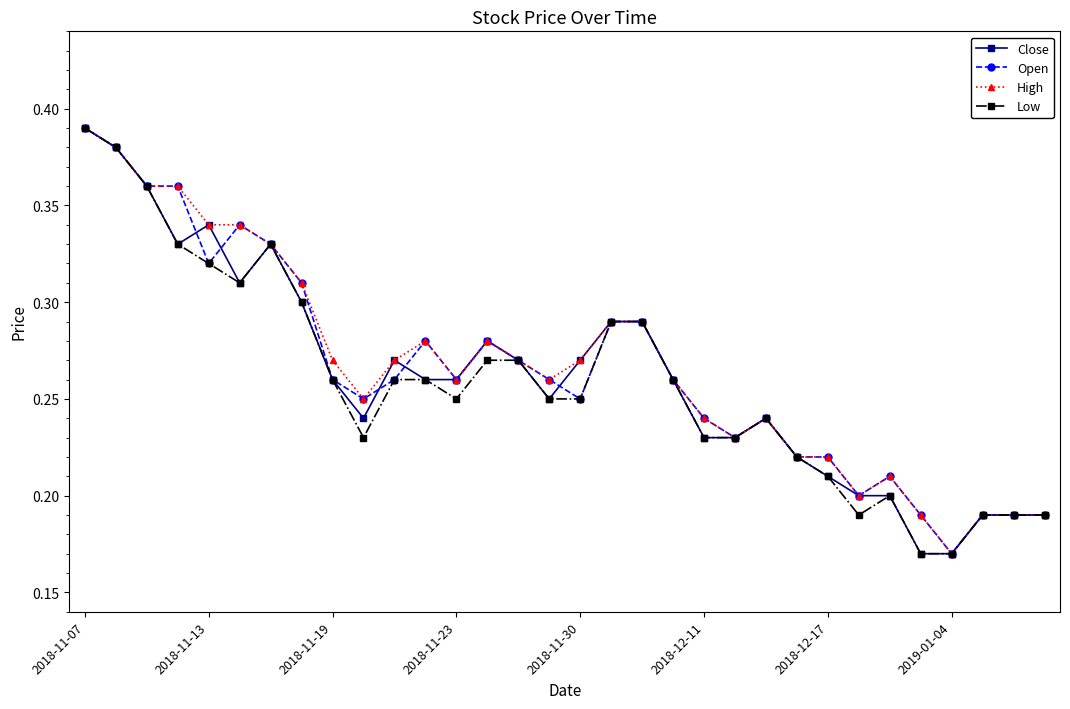

How many Close values are between 0 and 1?

32